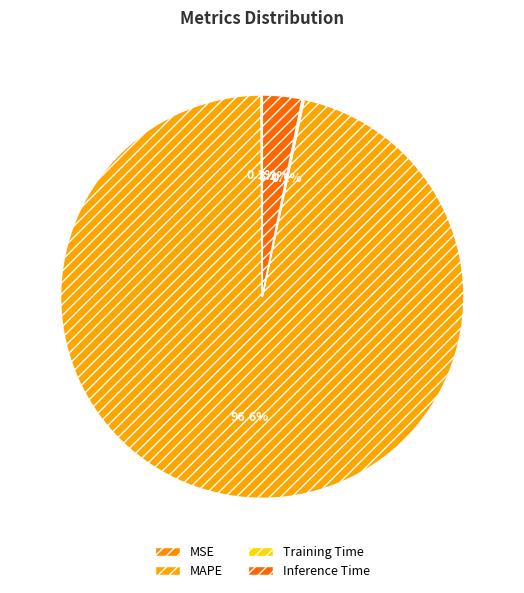

Does Training Time account for over 50% of the chart?

No